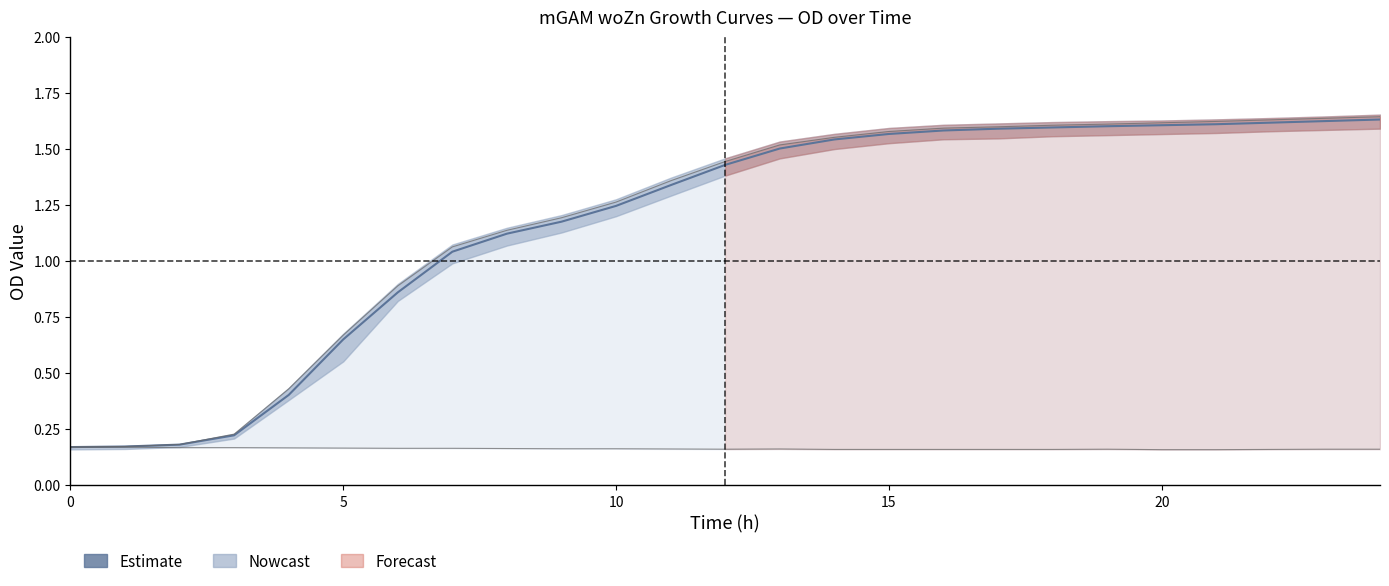

What is the ratio of the value at 21 to the value at 23?

1.0